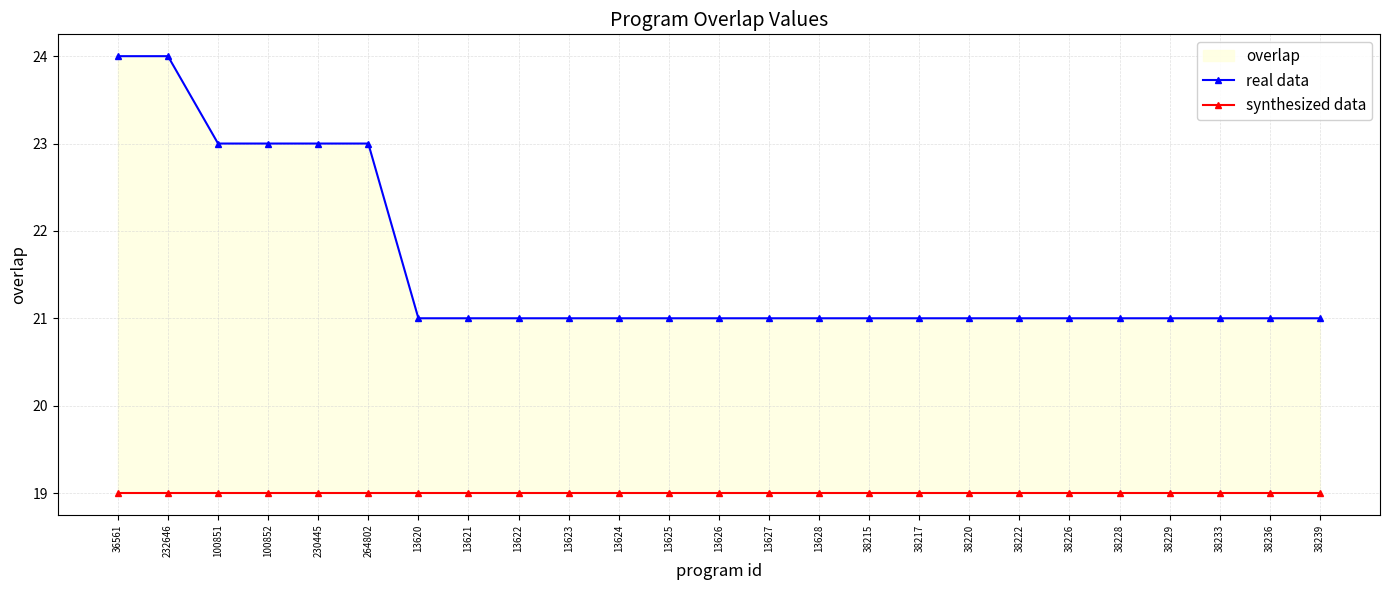

What is the total value across all series at 38220?

40